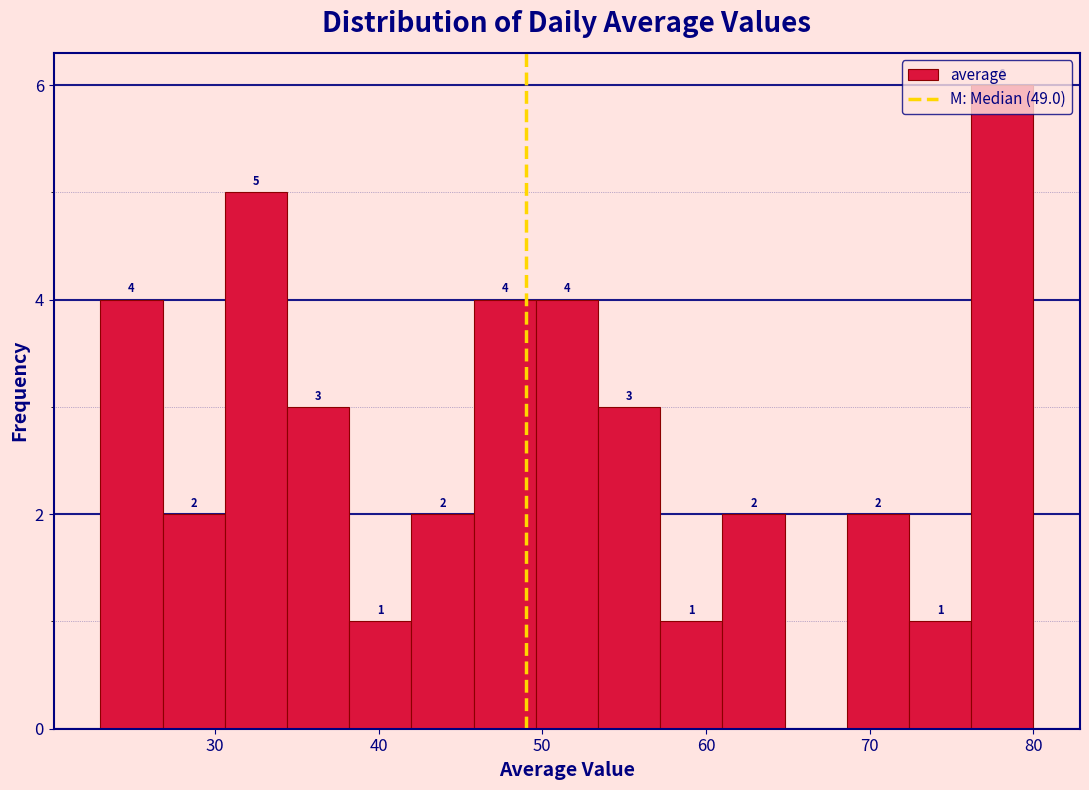

Around what value on the x-axis is the tallest bar? Give the approximate position of its centre, as read against the axis.

78